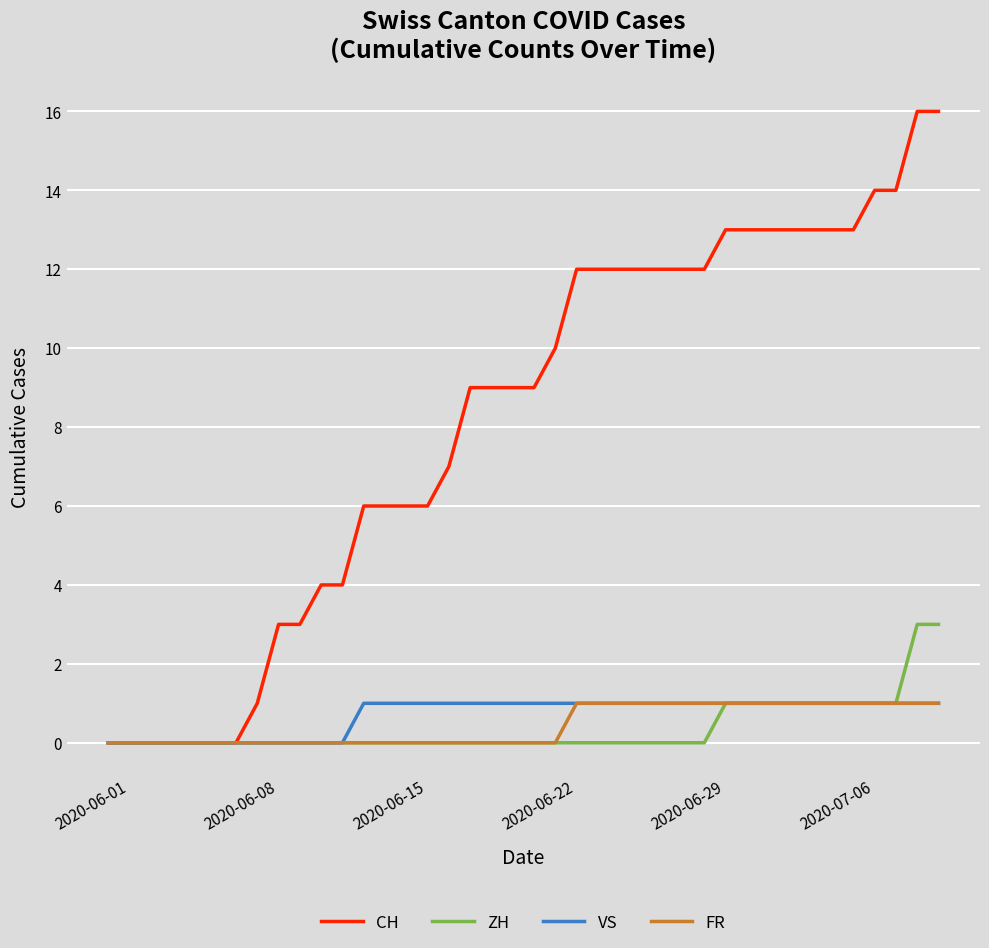

How many lines are shown in the chart?

4